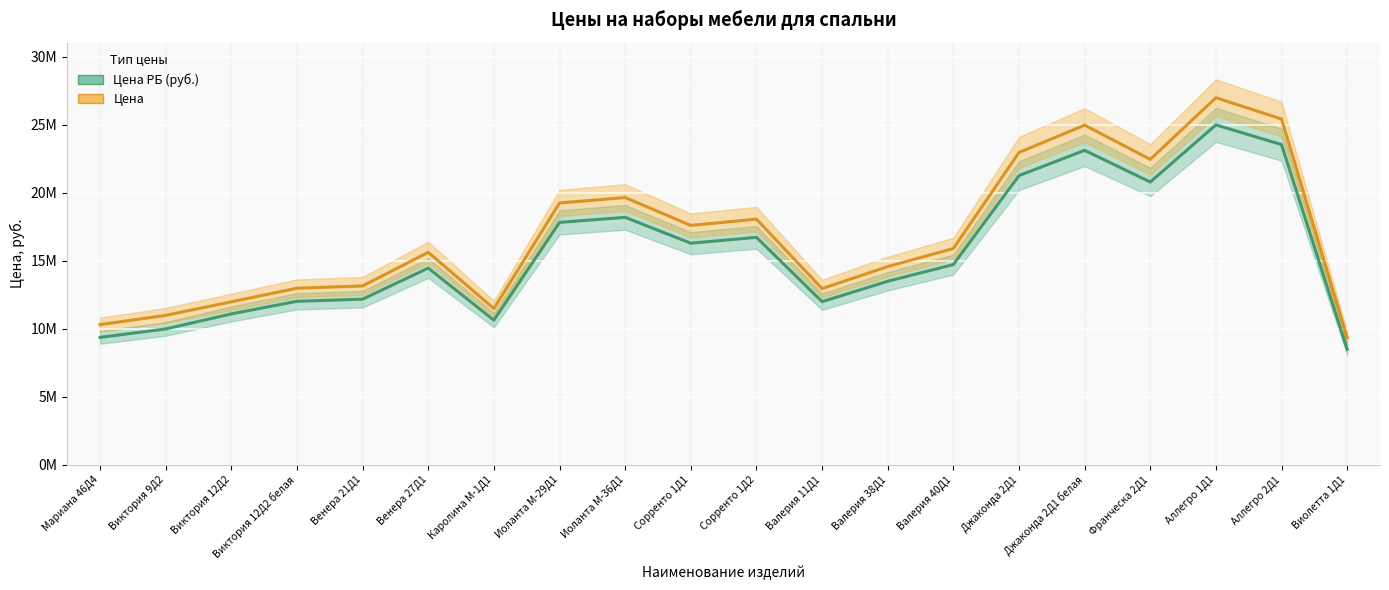

What are all the series names shown in the legend?

Цена РБ (руб.), Цена